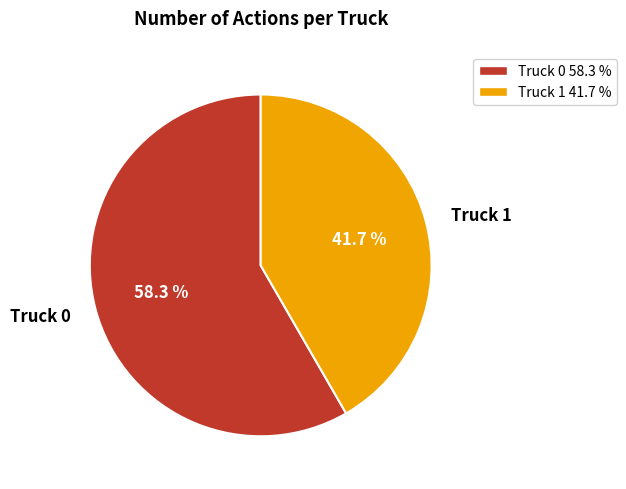

What is the smallest slice in the pie chart?

Truck 1